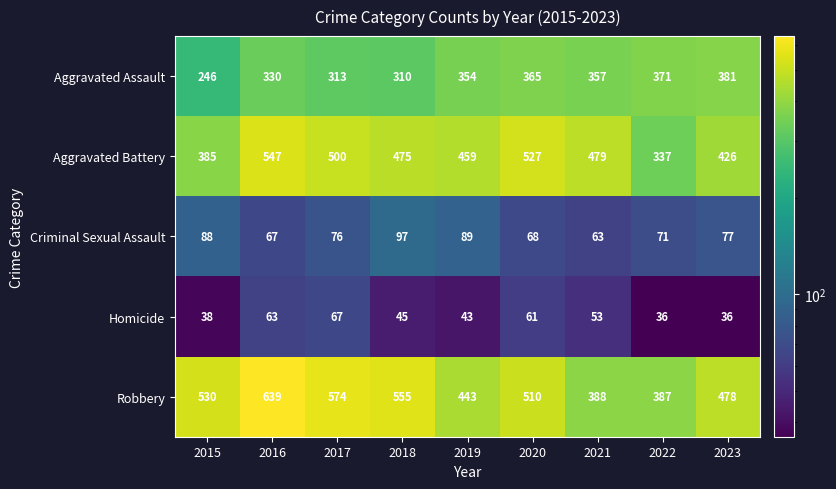

What is the sum of the Criminal Sexual Assault values at 2018 and 2019?

186